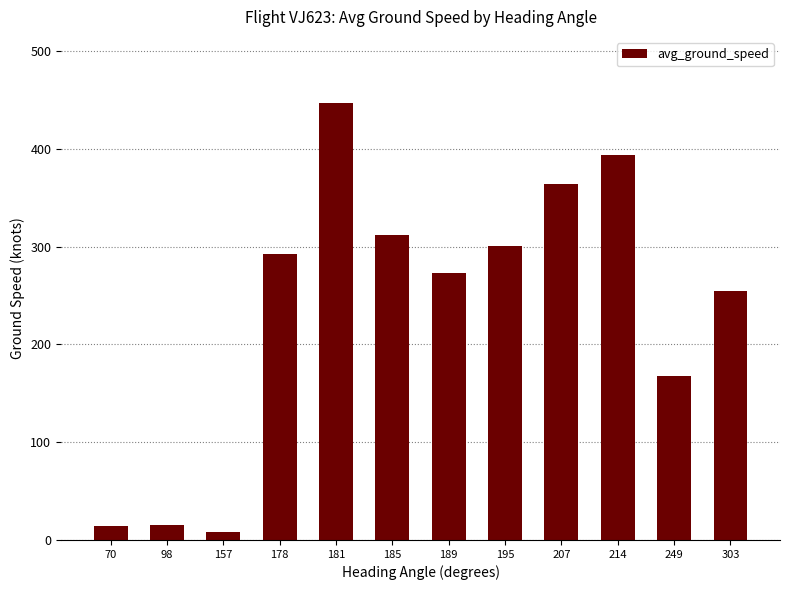

What is the maximum value shown in the chart?

447.2